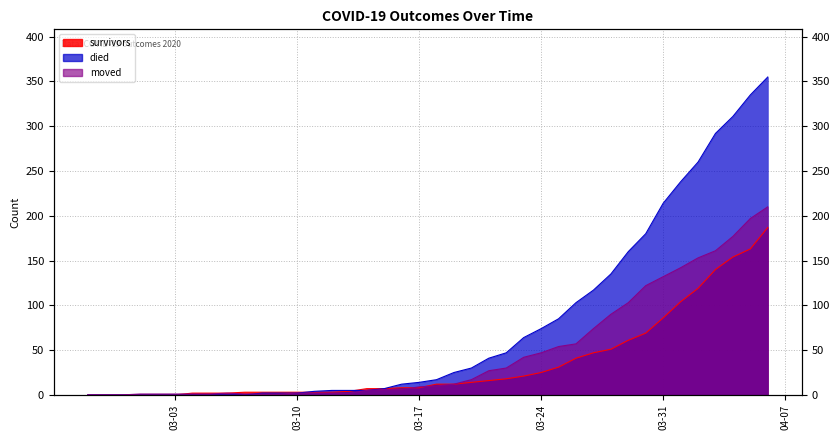

What is the difference between the maximum and second lowest values in the survivors series?

187